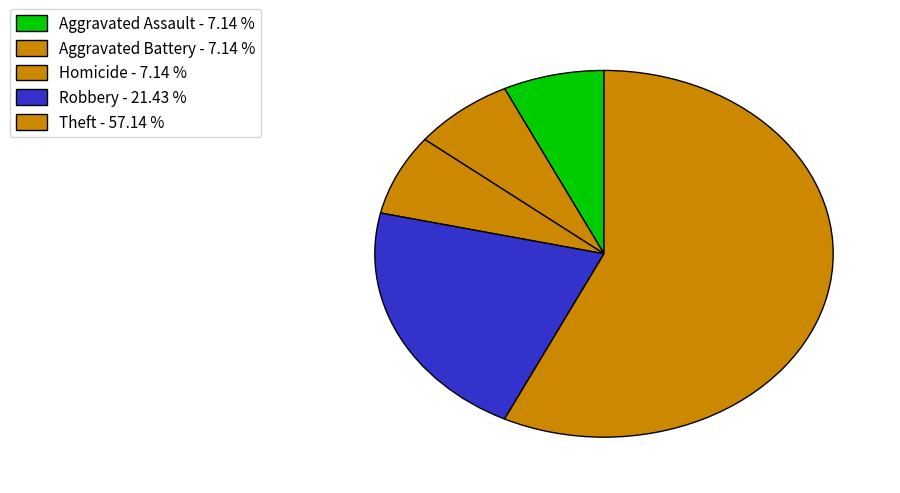

Which slice is the largest?

Theft